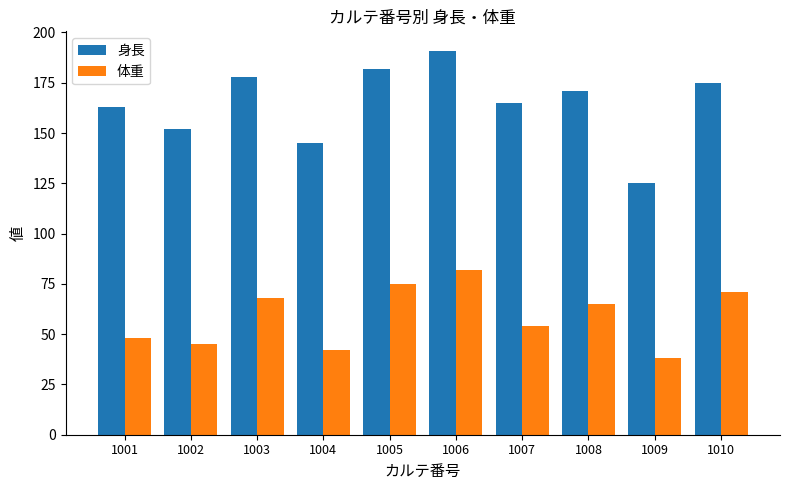

Read the 身長 value at 1010, to the nearest 5.

175